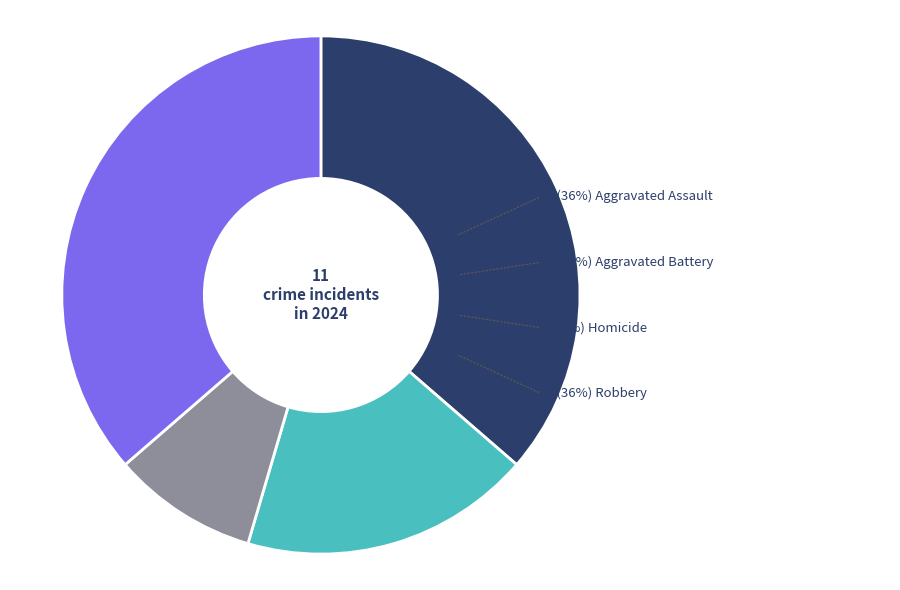

What is the smallest slice in the pie chart?

Homicide